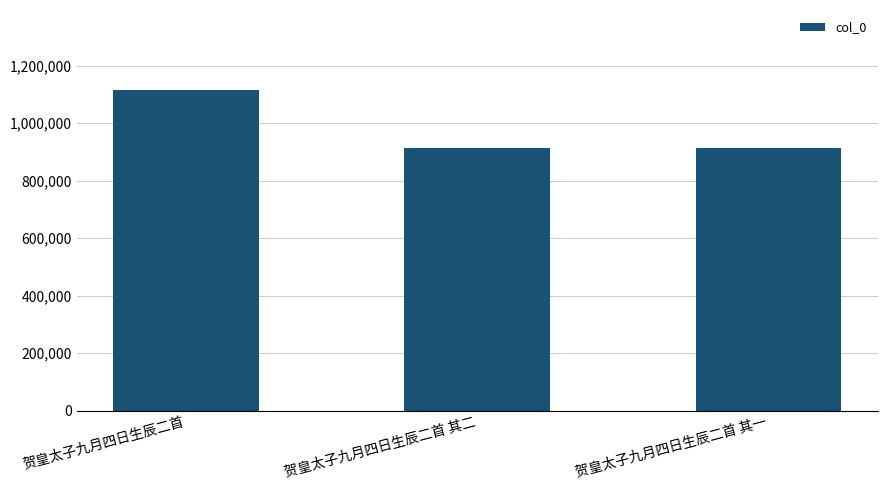

How many values are below 914552?

1